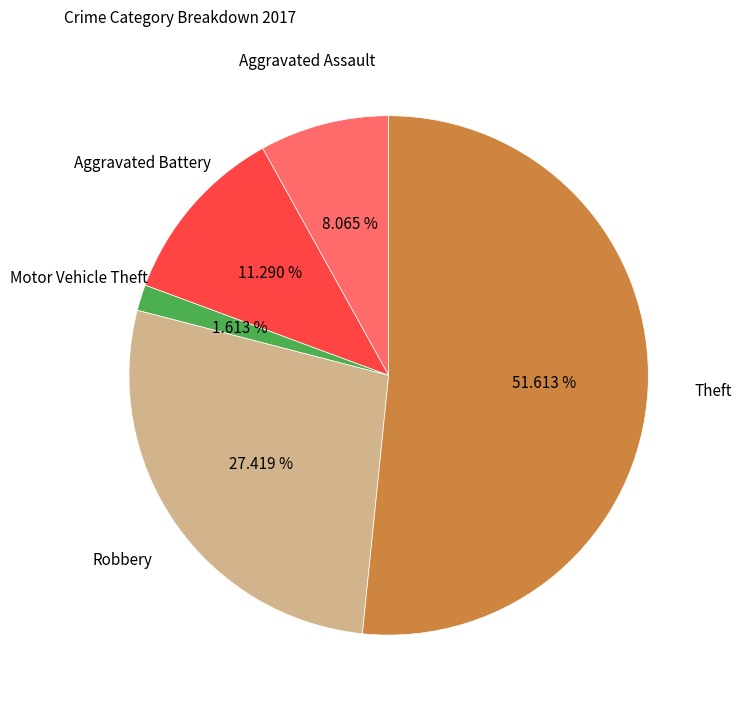

Does any single category account for the majority?

Yes